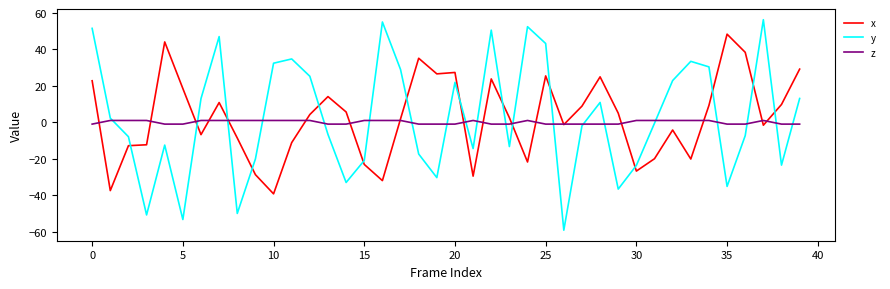

What is the maximum value shown in the chart?

56.3